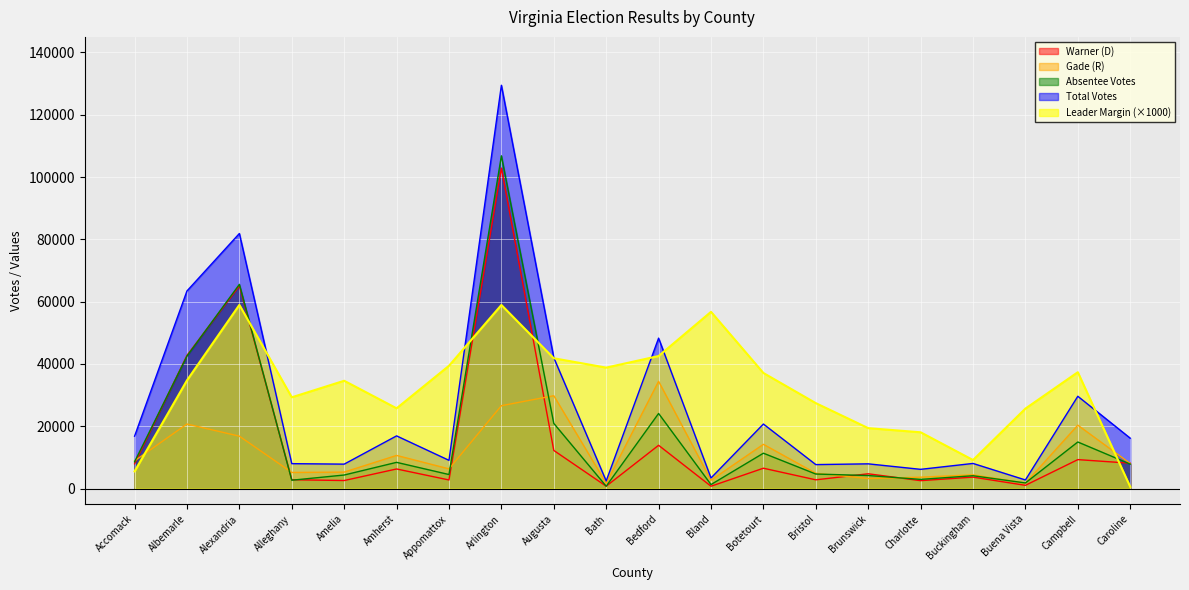

What are all the series names shown in the legend?

Warner (D), Gade (R), Absentee Votes, Total Votes, Leader Margin (×1000)